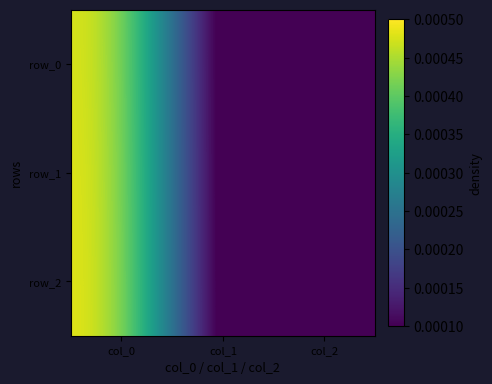

Which category has the lowest value in the row_2 series?

col_1